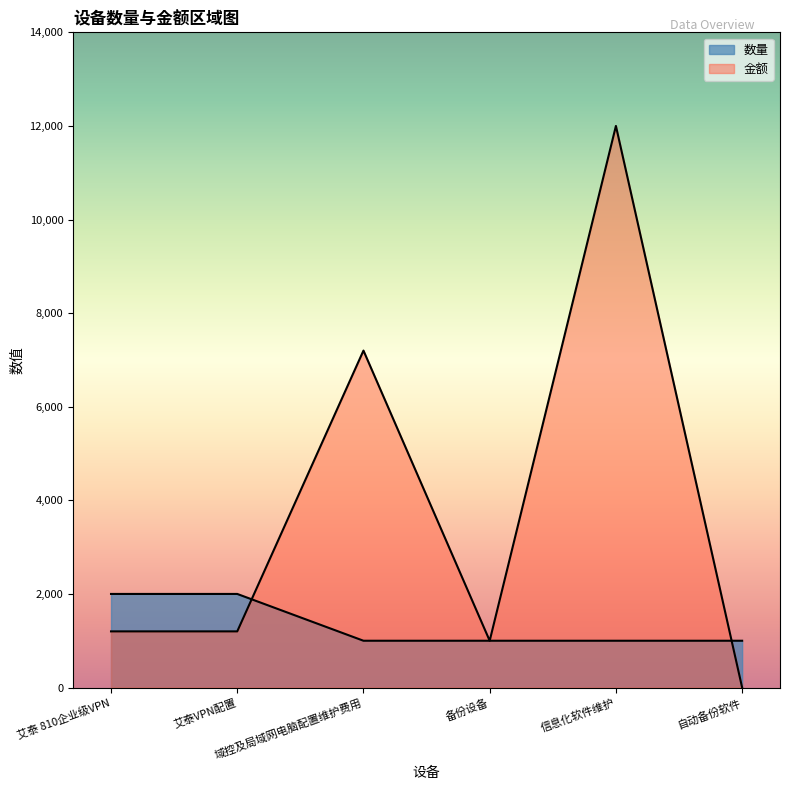

The value of 数量 at 艾泰VPN配置 is 2000. True or false?

True